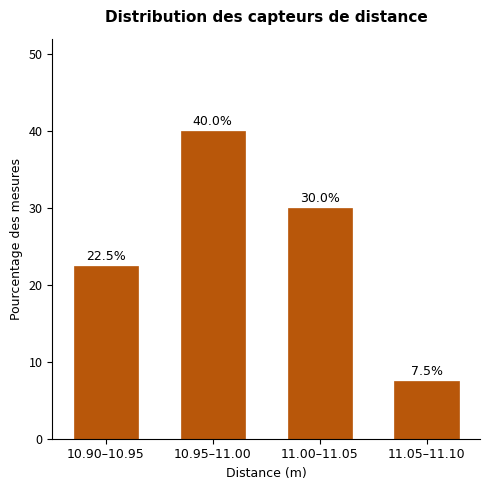

Reading right to left, list all the values displayed in this chart.

11.05–11.10=7.5	11.00–11.05=30.0	10.95–11.00=40.0	10.90–10.95=22.5